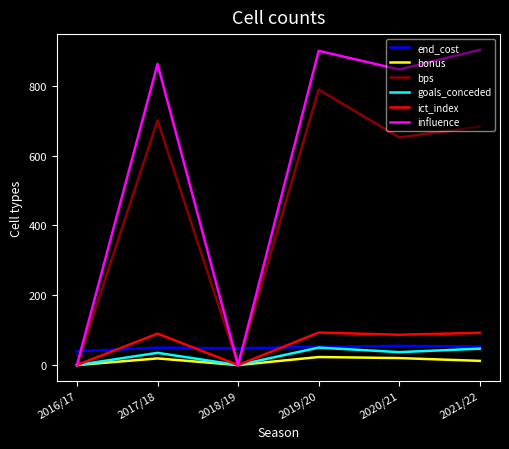

What is the difference between the highest and lowest values at 2021/22?

890.8